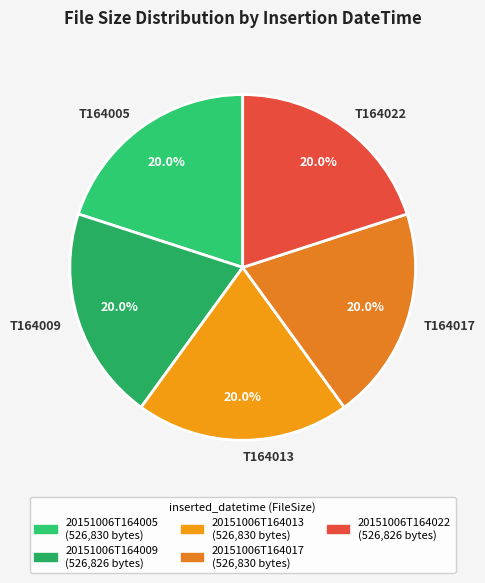

Count the number of slices in the pie.

5